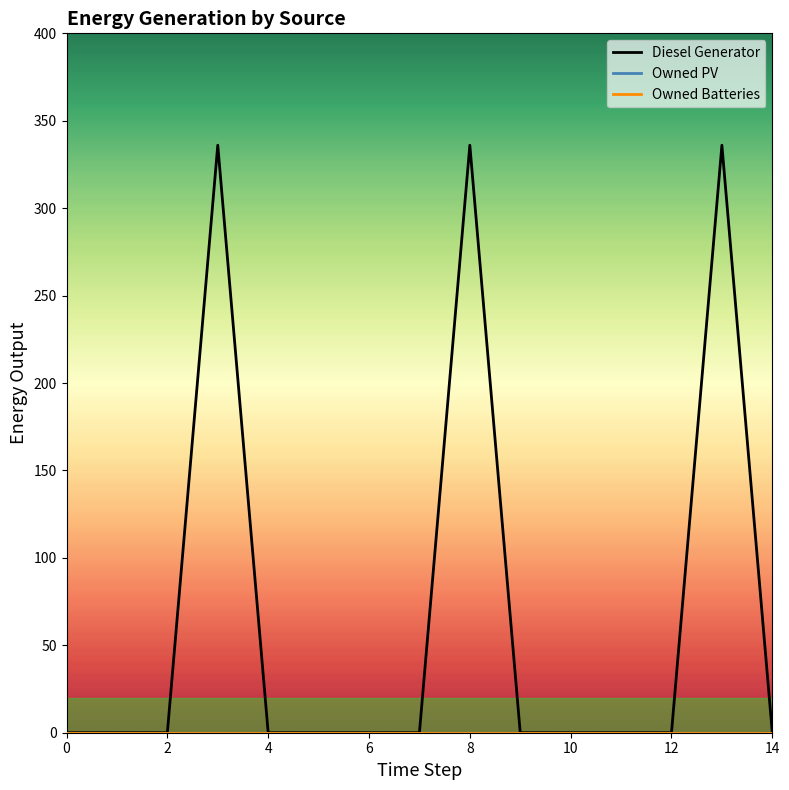

What is the label of the 1st point from the right?

14